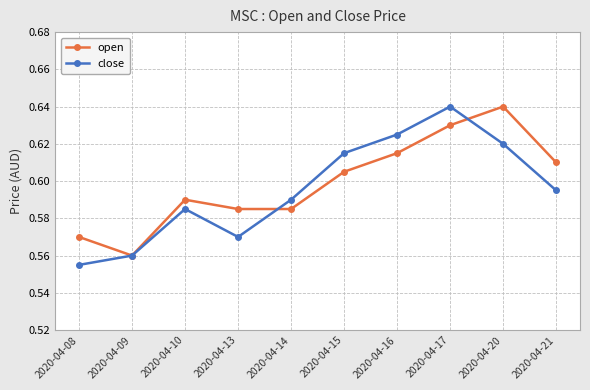

Count the open values in the range 0 to 1.

10